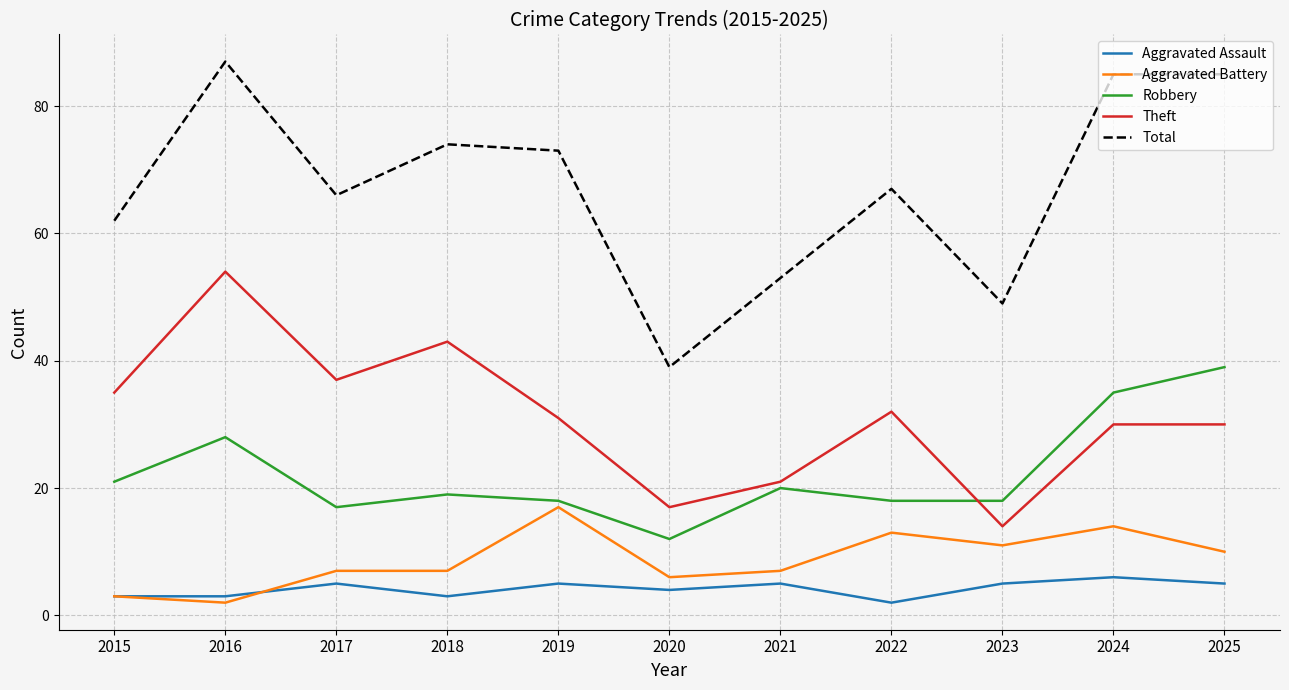

What value does the Aggravated Assault series have at 2019?

5